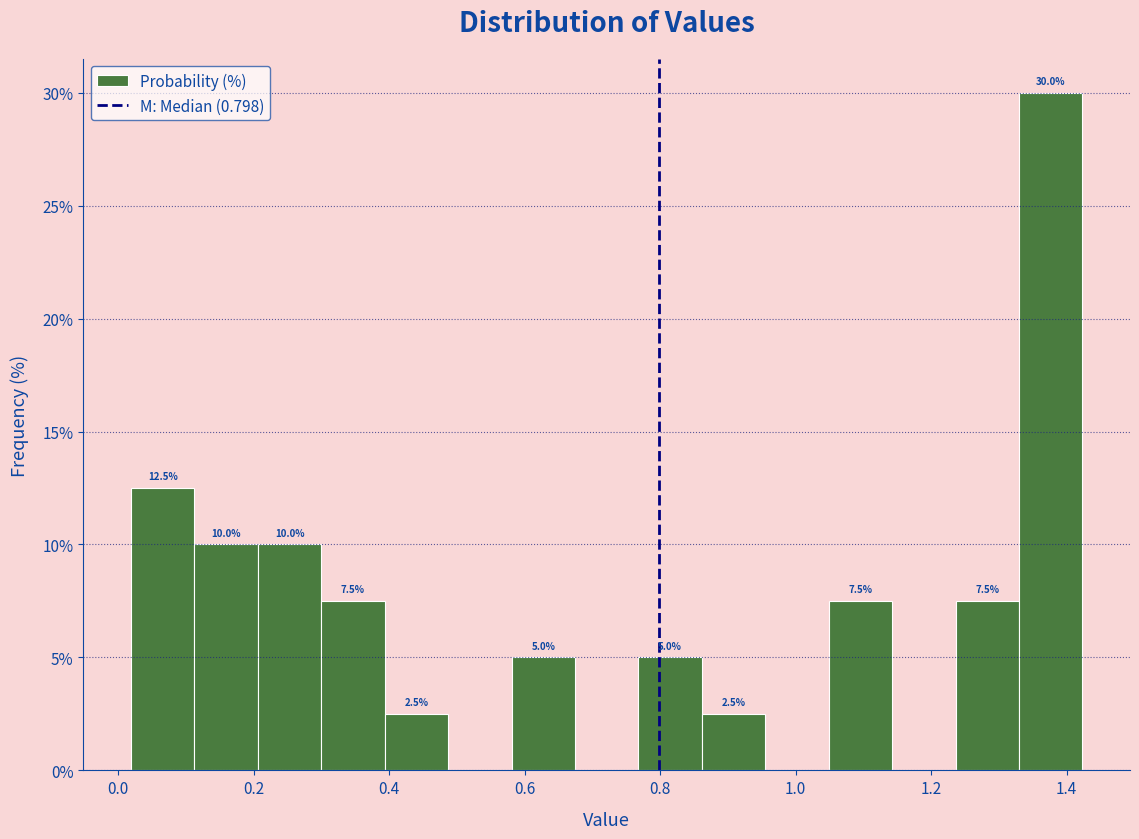

Which range on the x-axis has the tallest bar?

1.32 to 1.42